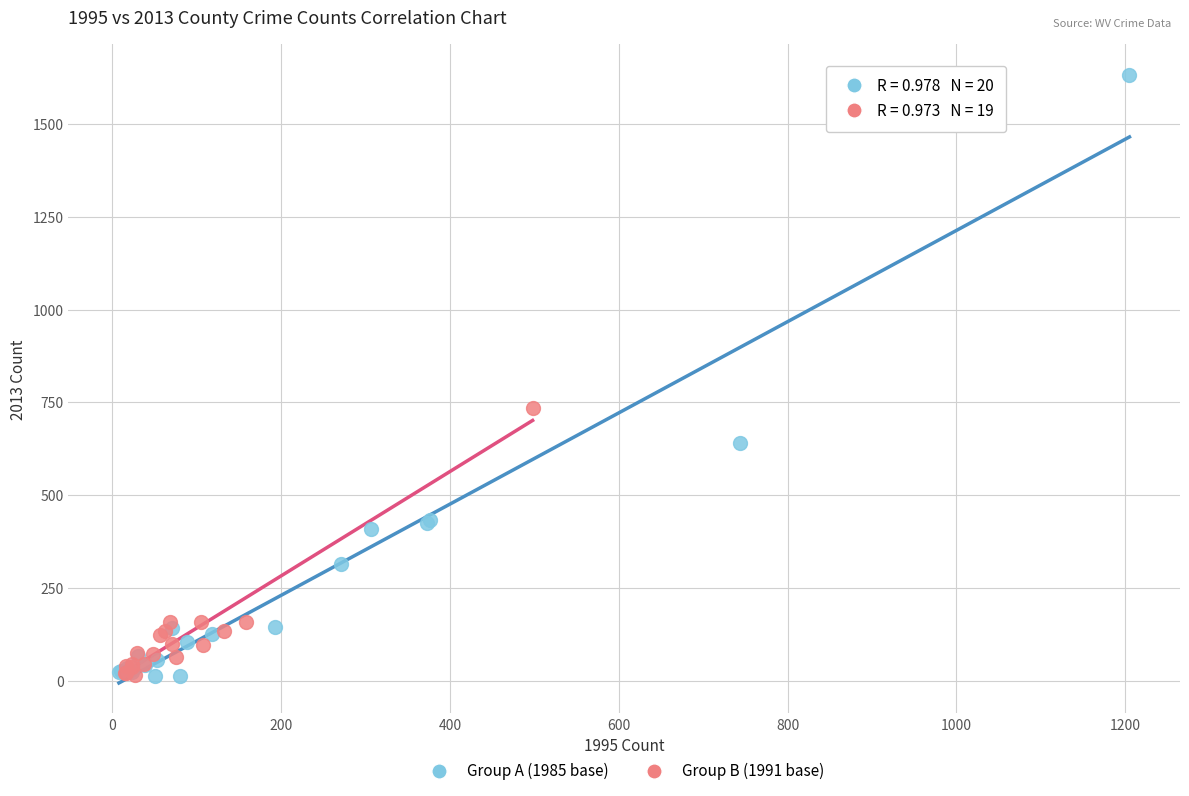

Which series contains the highest Y value?

Group A (1985 base)